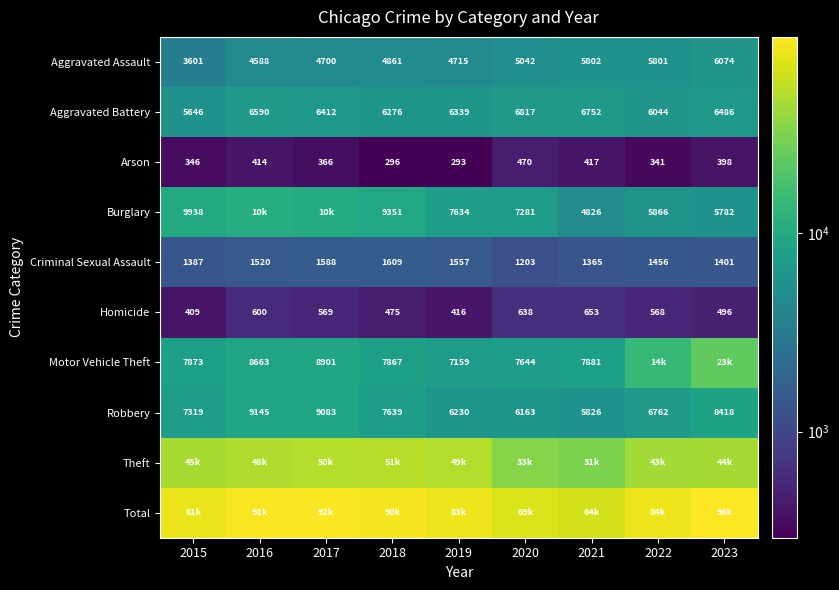

What is the sum of the Aggravated Battery values at 2017 and 2021?

13164